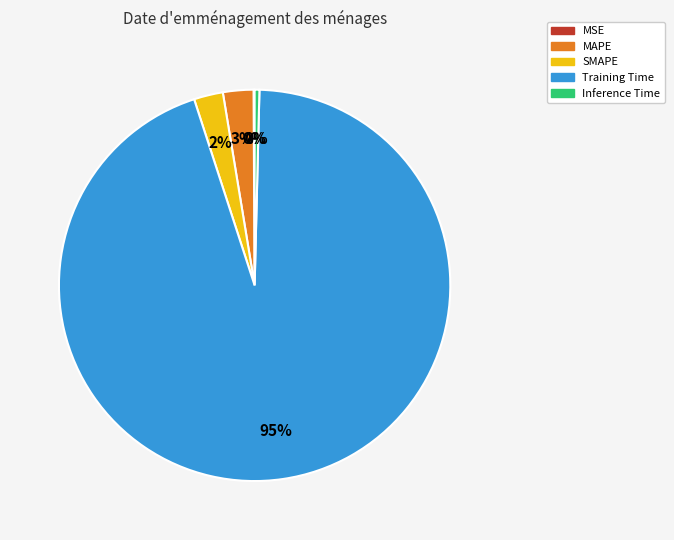

Do Inference Time and MAPE together represent more than half of the pie?

No